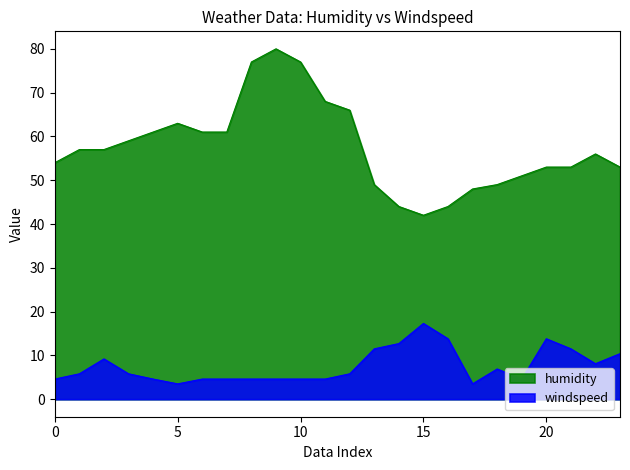

What are all the series names shown in the legend?

humidity, windspeed